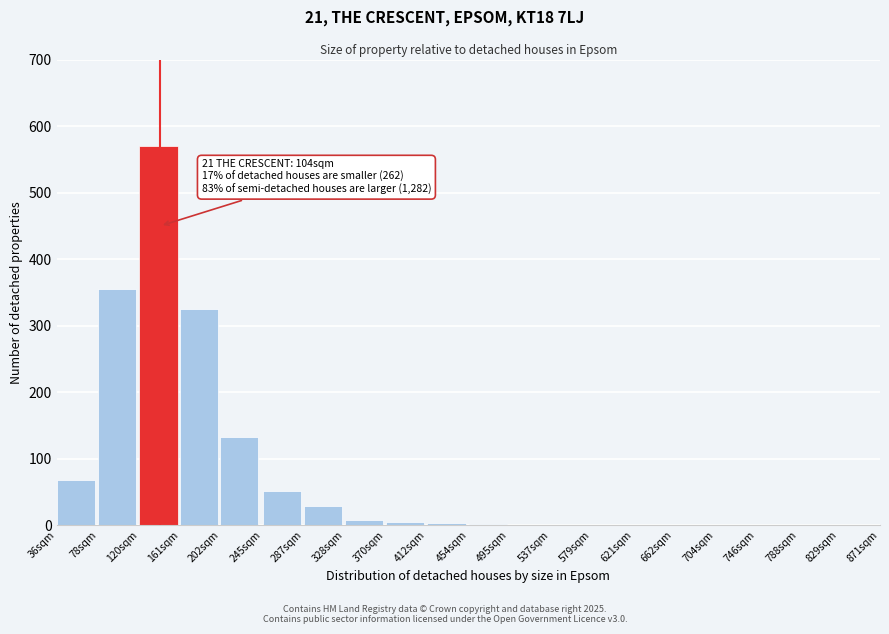

What is the maximum value shown in the chart?

570